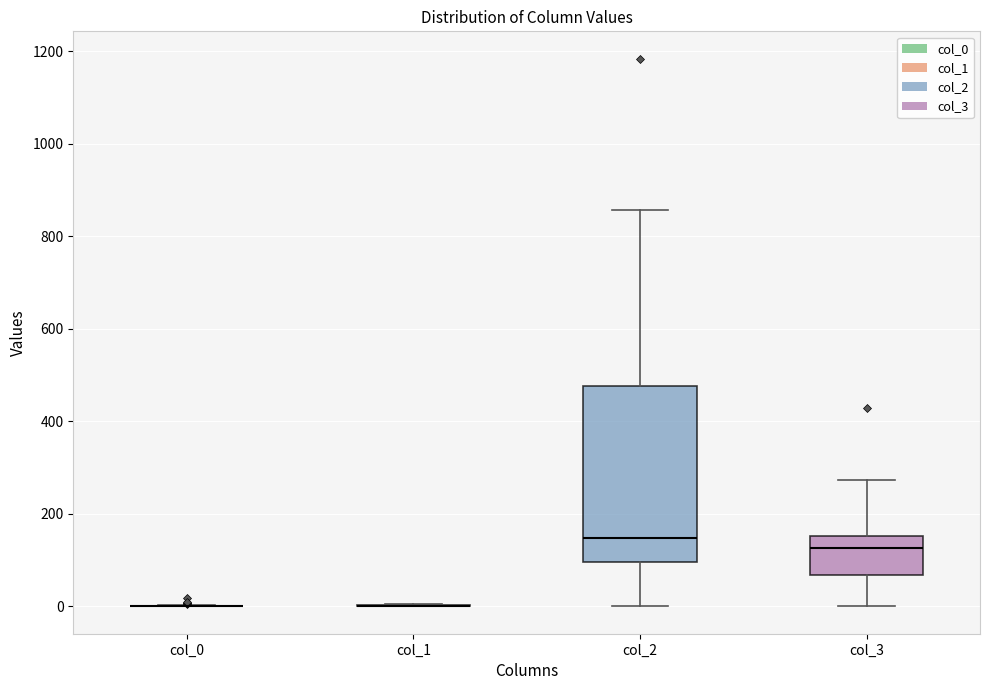

Which box is the tallest, from its lower edge to its upper edge?

col_2